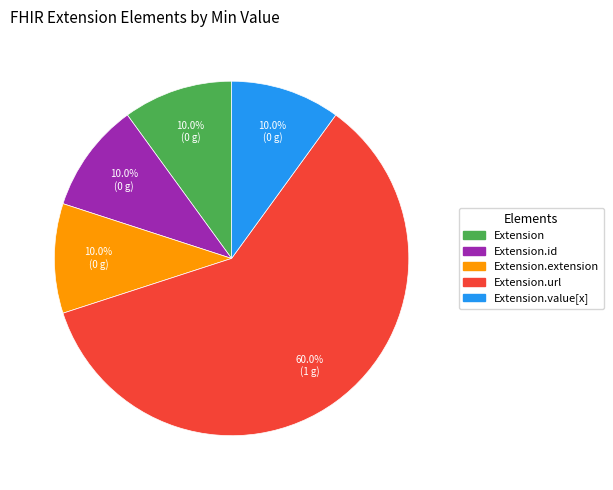

Does any single category account for the majority?

Yes